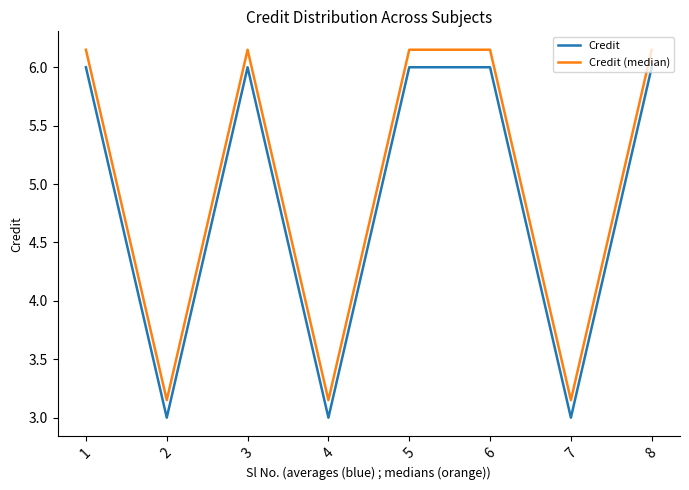

True or false: Credit (median) and Credit intersect in this chart.

False